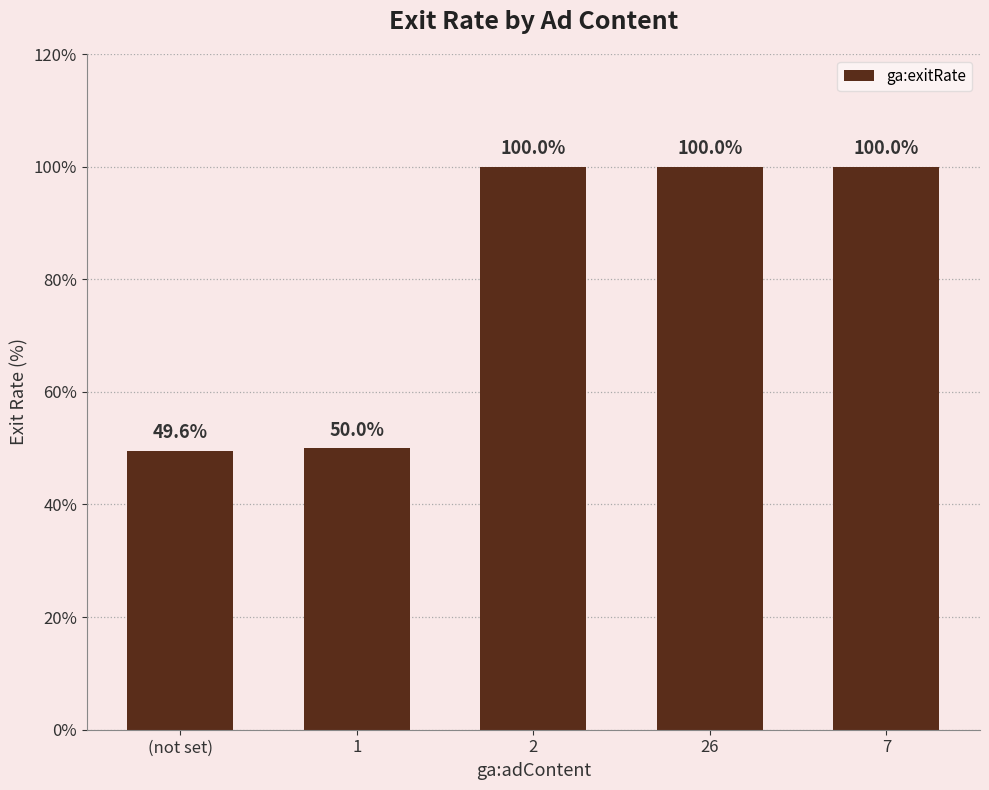

How many bars are there in total?

5